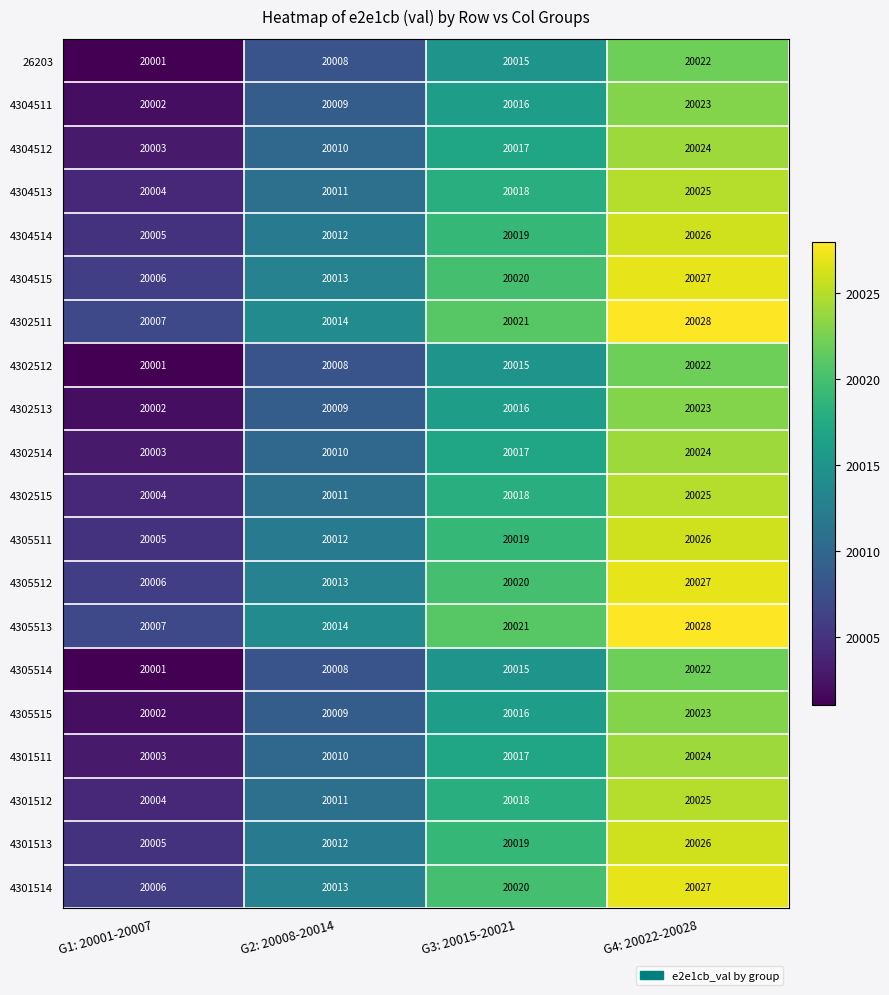

What is the difference between the highest and lowest values at G3: 20015-20021?

6